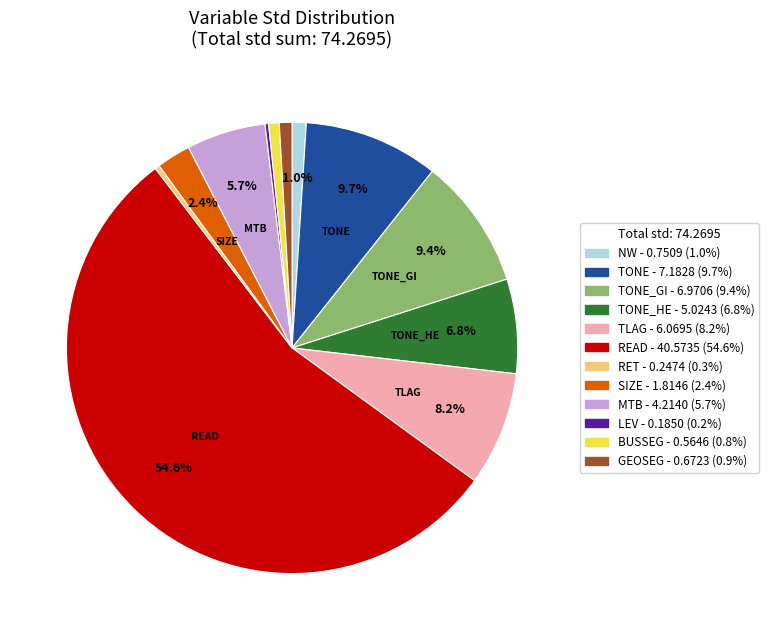

Is there a majority slice in this chart?

Yes